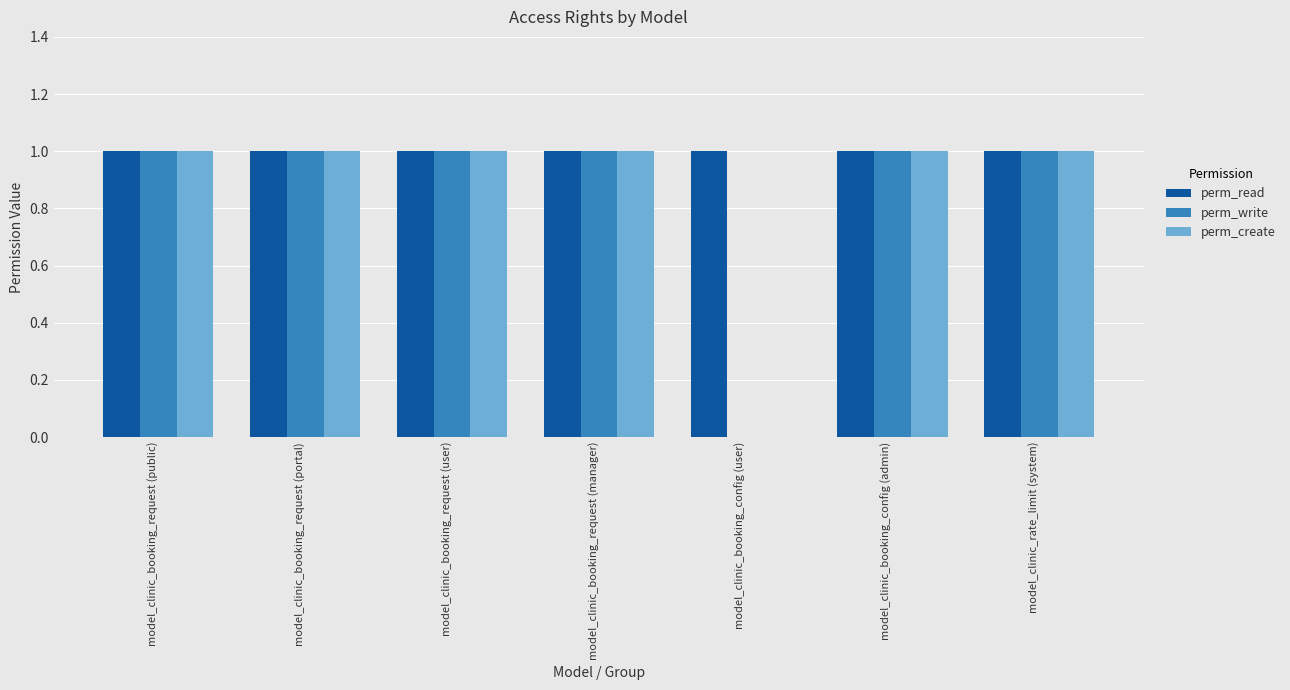

How many categories are shown in the chart?

7